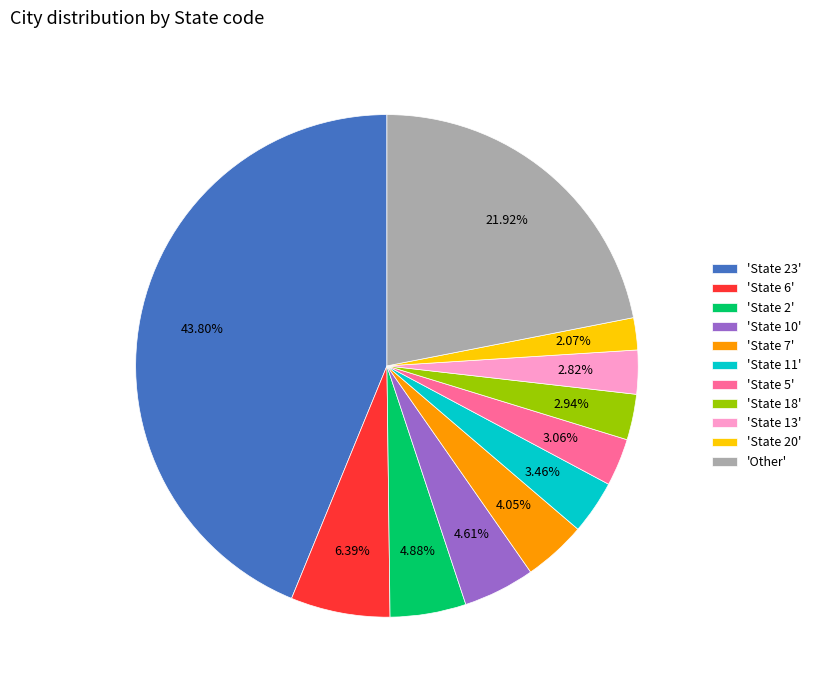

Does any single category account for the majority?

No